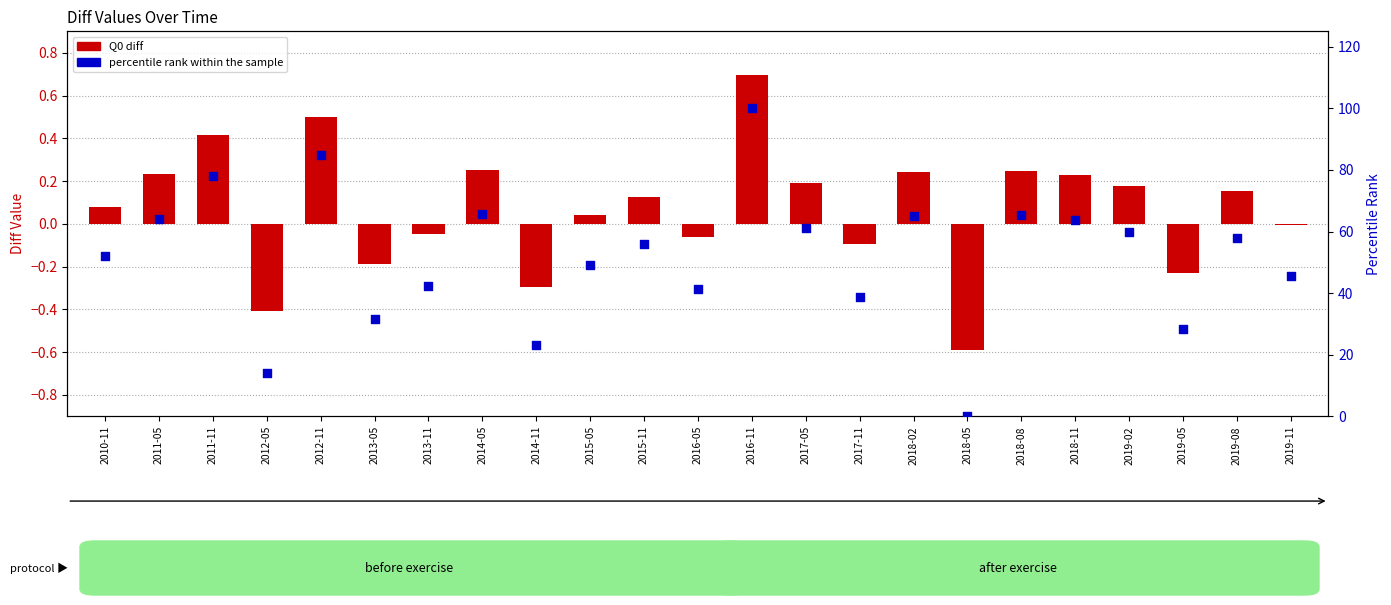

At how many categories does at least one series exceed 57?

11